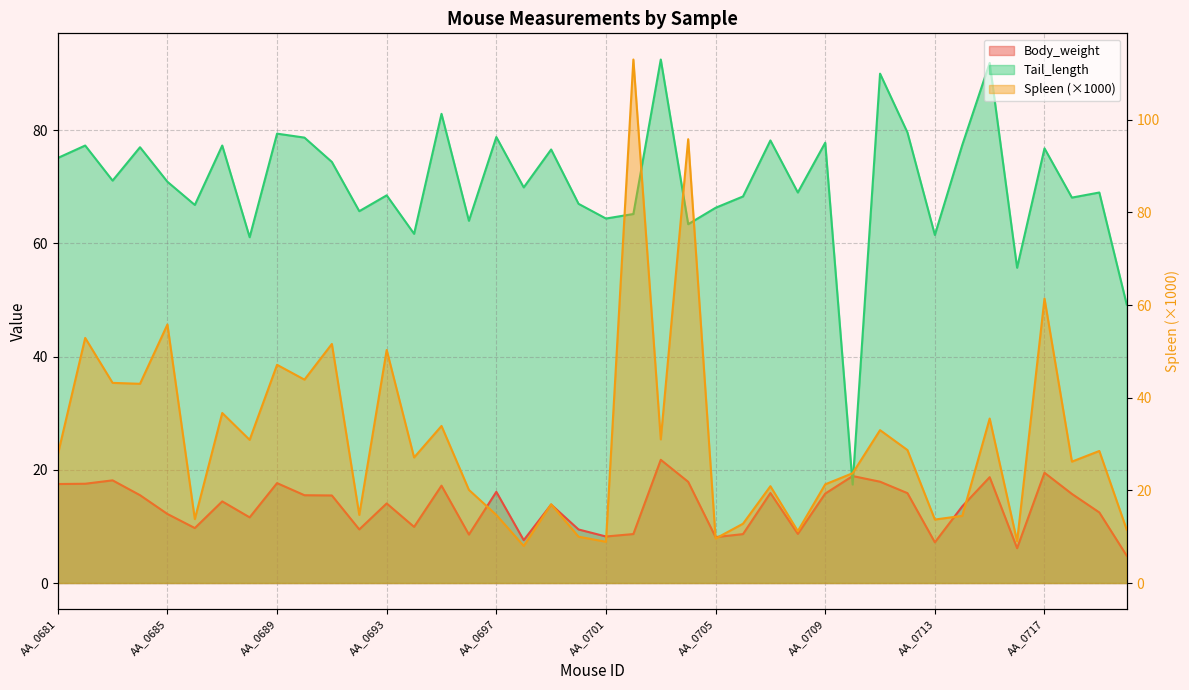

Which has a higher value, AA_0693 or AA_0712?

AA_0712